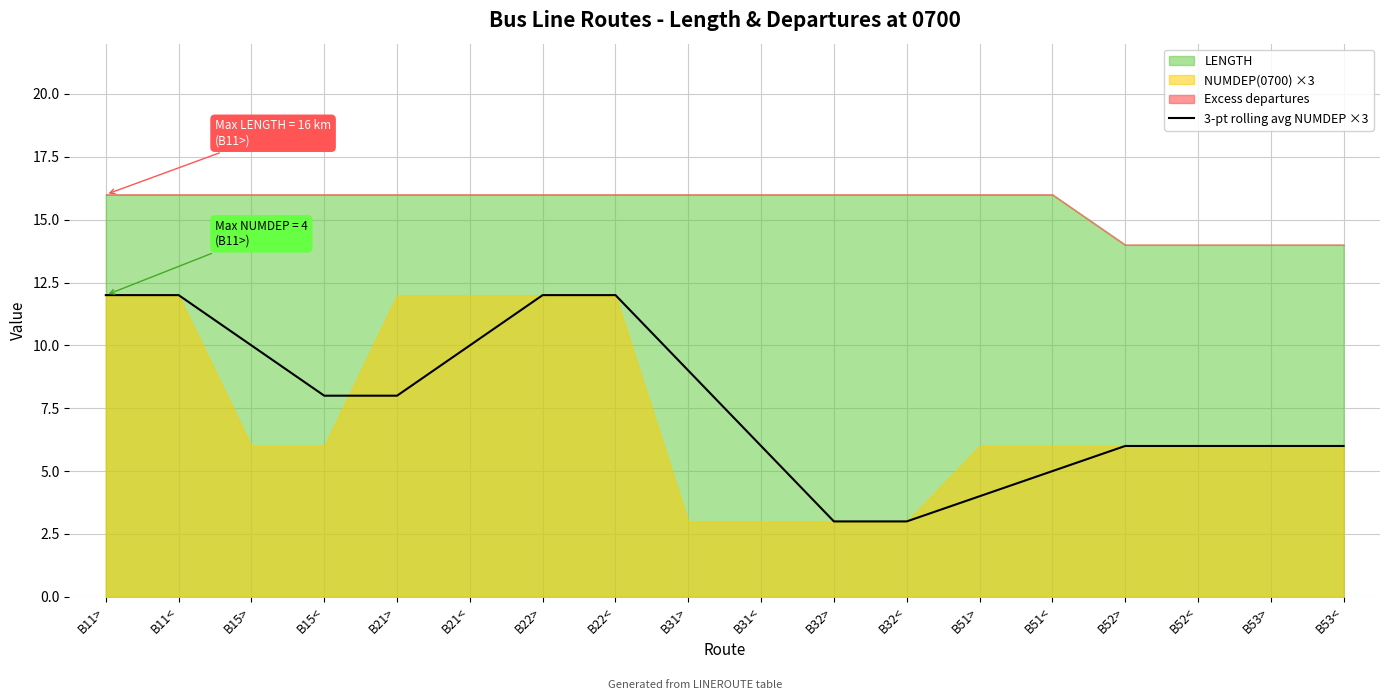

Is it true that the value at B51> is 3?

False